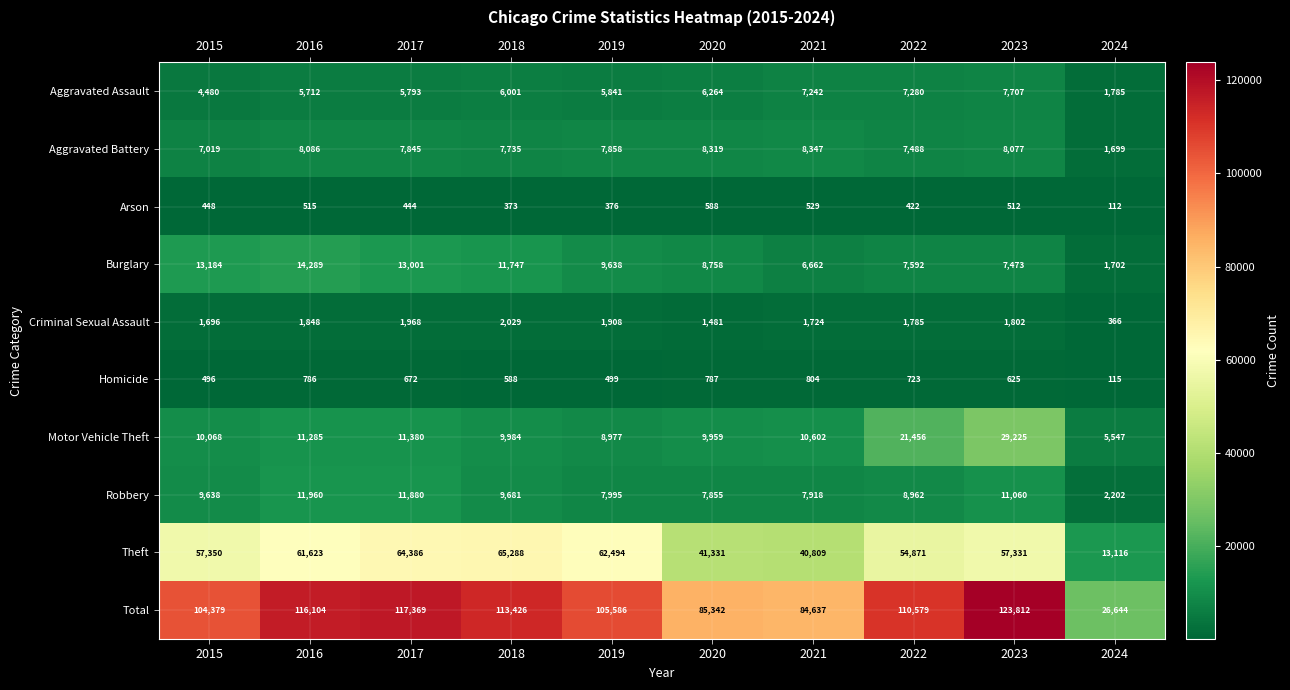

Which series changed the most between 2019 and 2023?

Motor Vehicle Theft